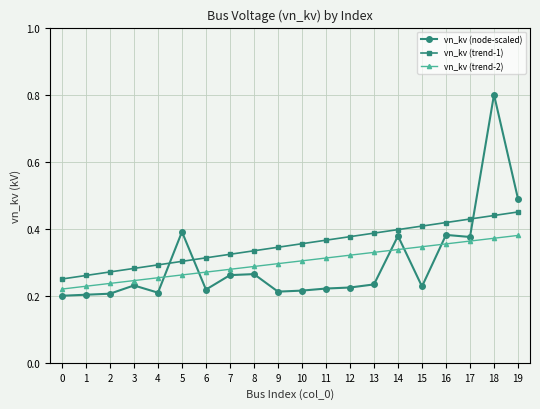

How many times do vn_kv (node-scaled) and vn_kv (trend-2) cross each other?

5